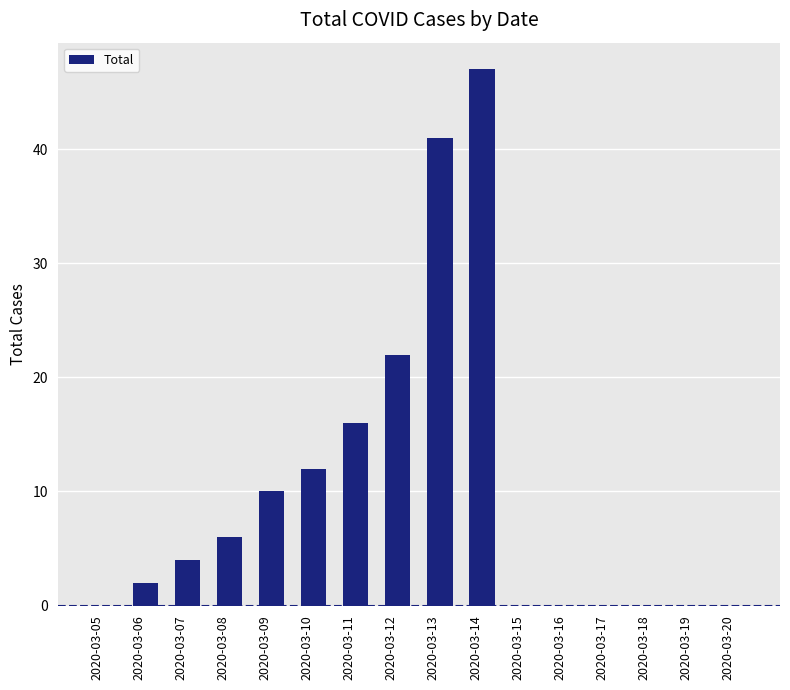

What is the change in value from 2020-03-11 to 2020-03-19?

-16